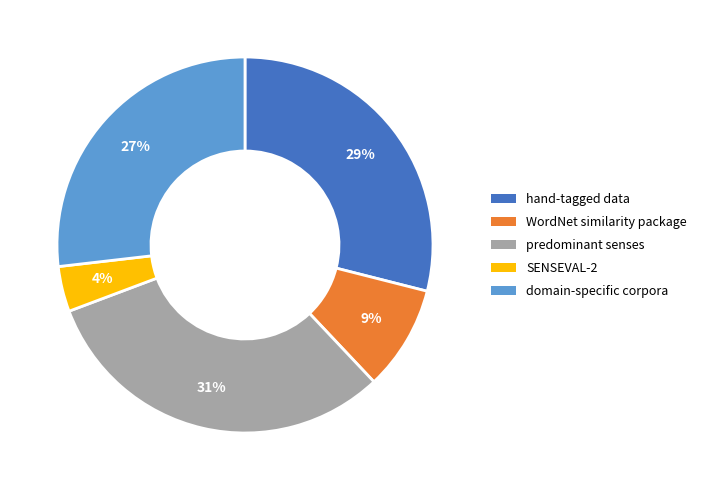

How many segments does this pie chart have?

5